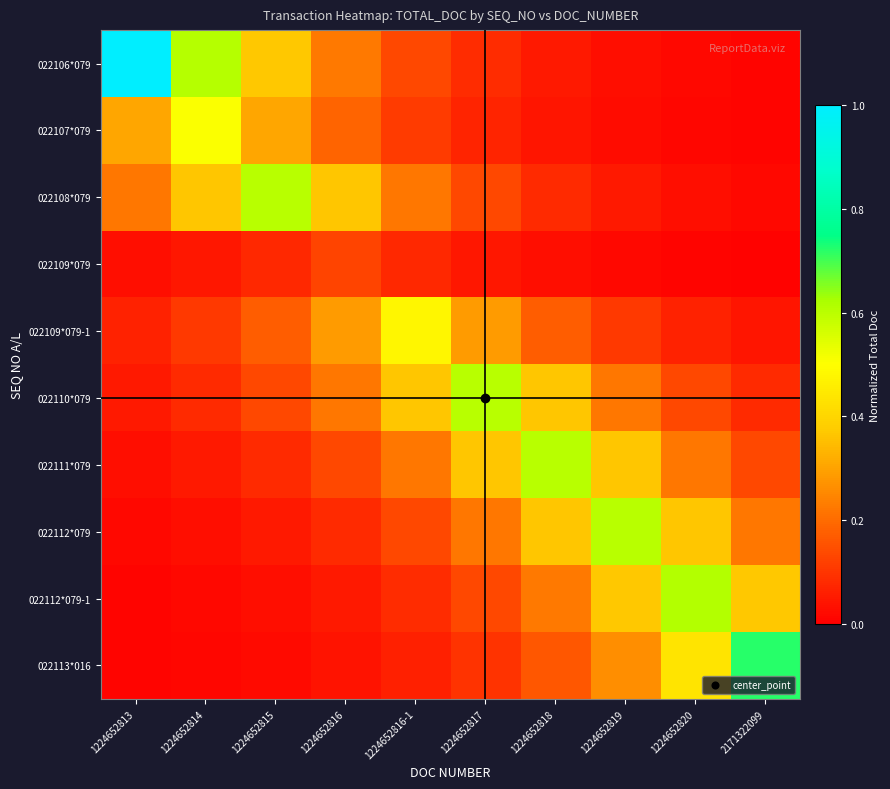

List the series in order of their peak value, lowest first.

022109*079, 022109*079-1, 022107*079, 022108*079, 022110*079, 022111*079, 022112*079, 022112*079-1, 022113*016, 022106*079